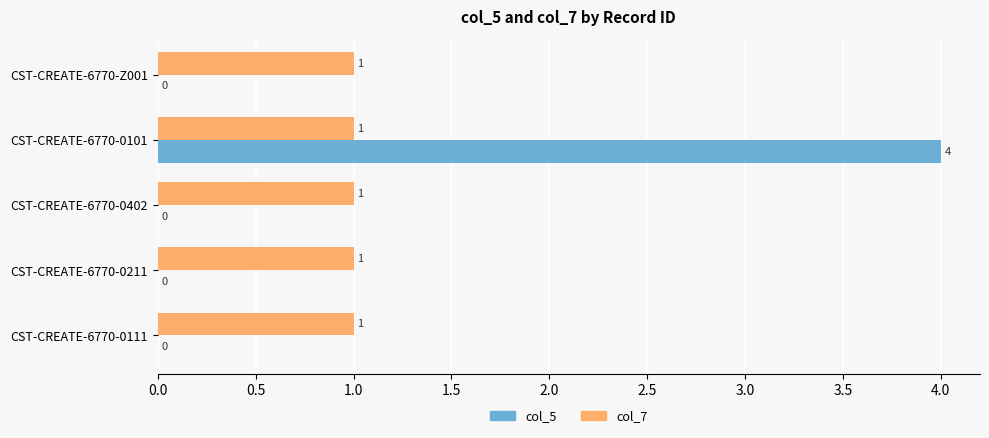

What is the total value across all series at CST-CREATE-6770-0101?

5